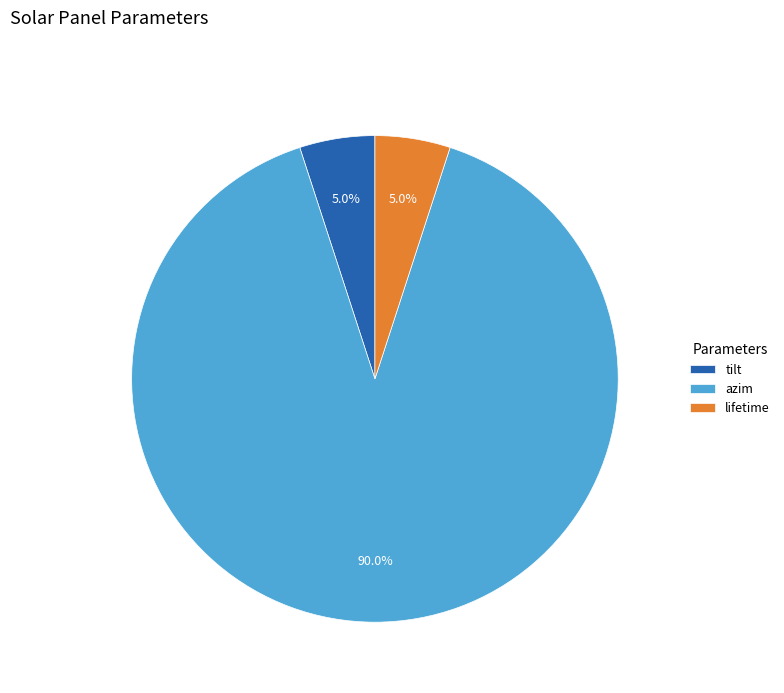

What is the total percentage of lifetime and azim?

95.0%